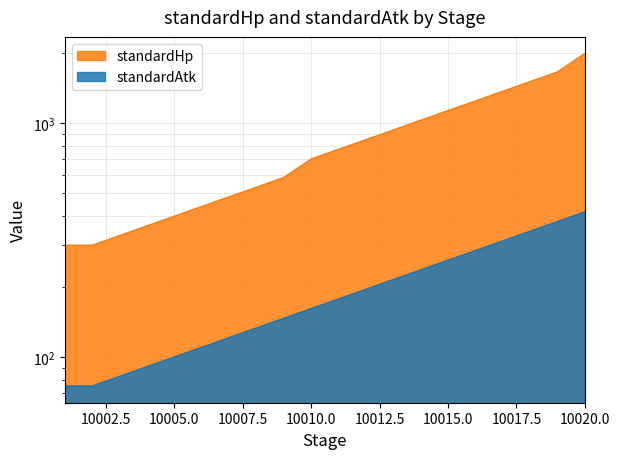

Which category has the highest value across all series?

10020